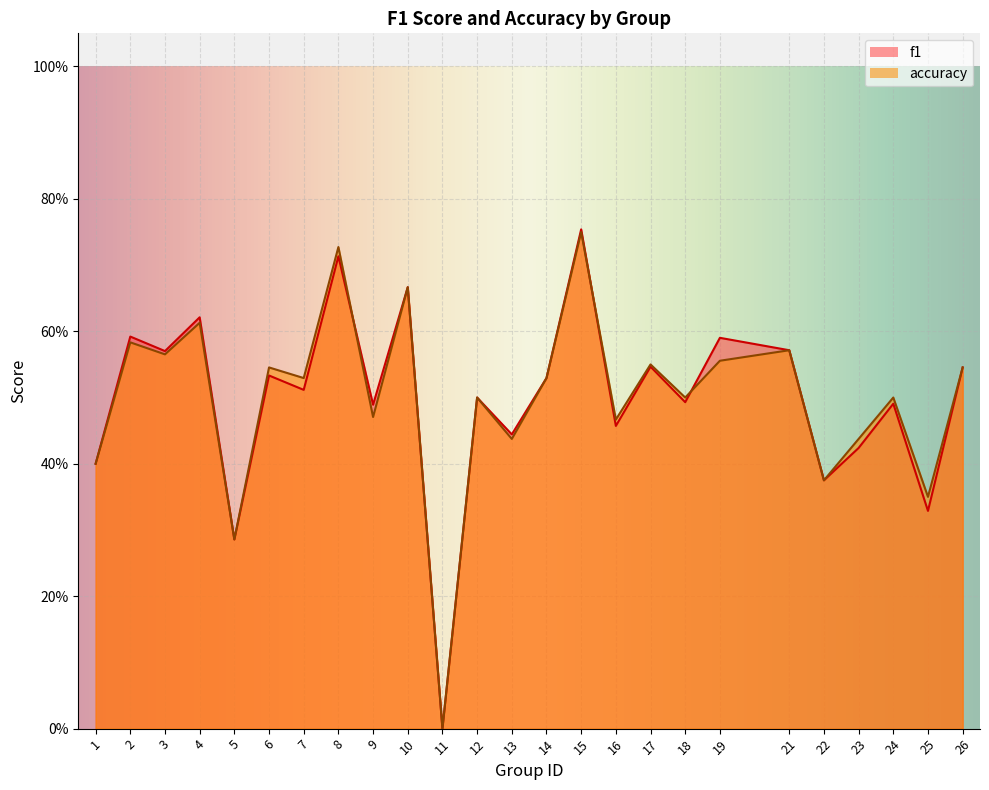

What is the sum of the accuracy values at 2 and 10?

1.2